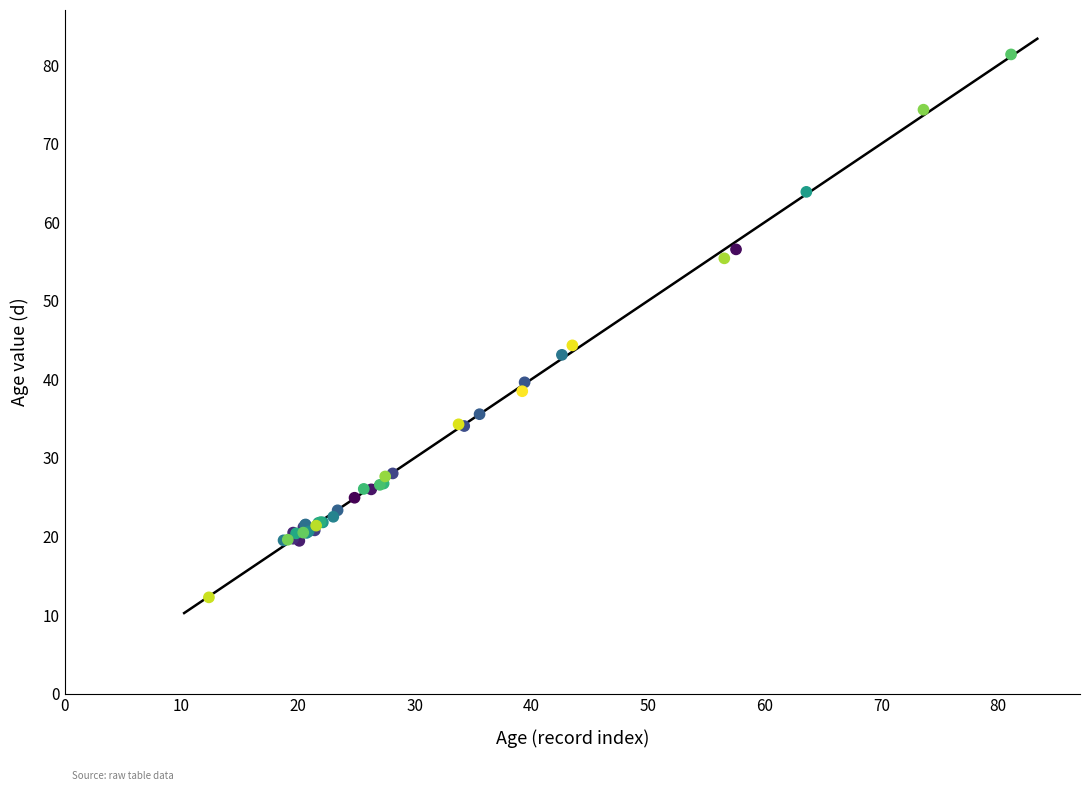

What Y value in the scatter plot is closest to 46?

44.3